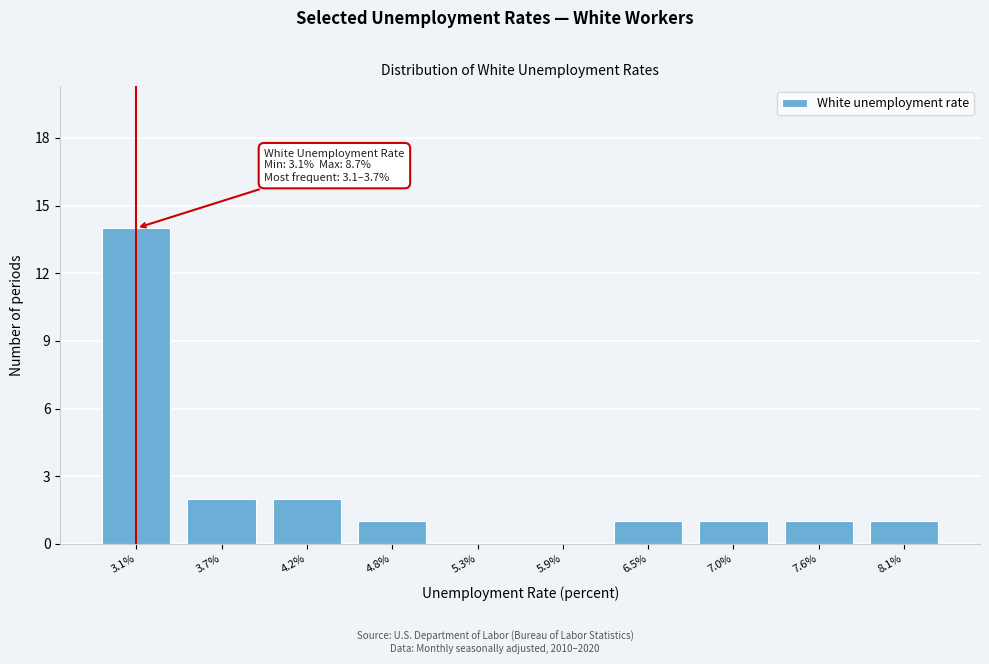

Reading left to right, list all the values displayed in this chart.

3.1%=14	3.7%=2	4.2%=2	4.8%=1	5.3%=0	5.9%=0	6.5%=1	7.0%=1	7.6%=1	8.1%=1